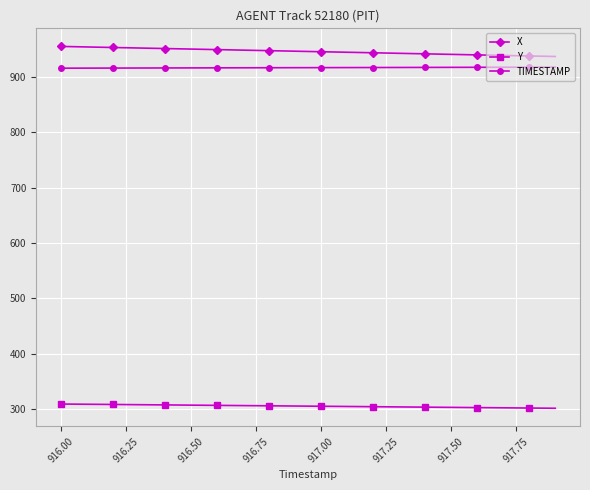

Which series has the largest total across all categories?

X